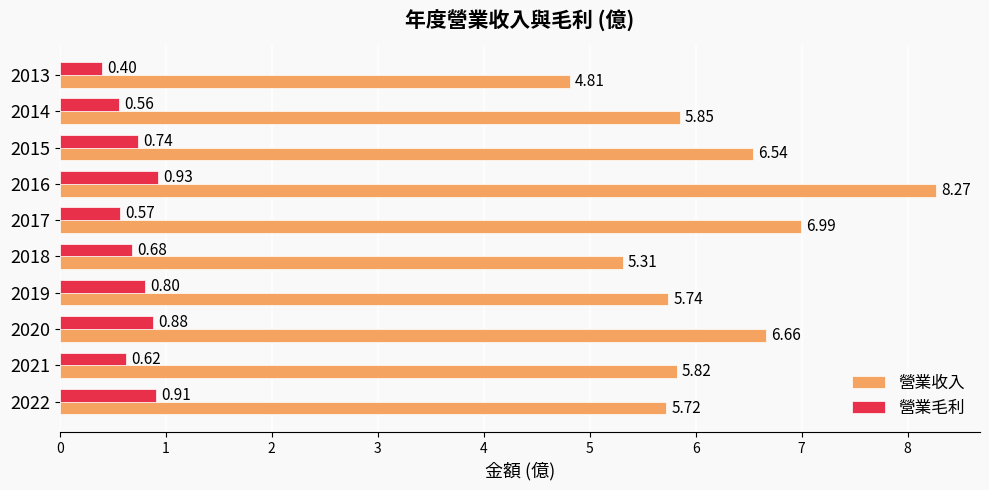

At how many categories does at least one series exceed 3?

10